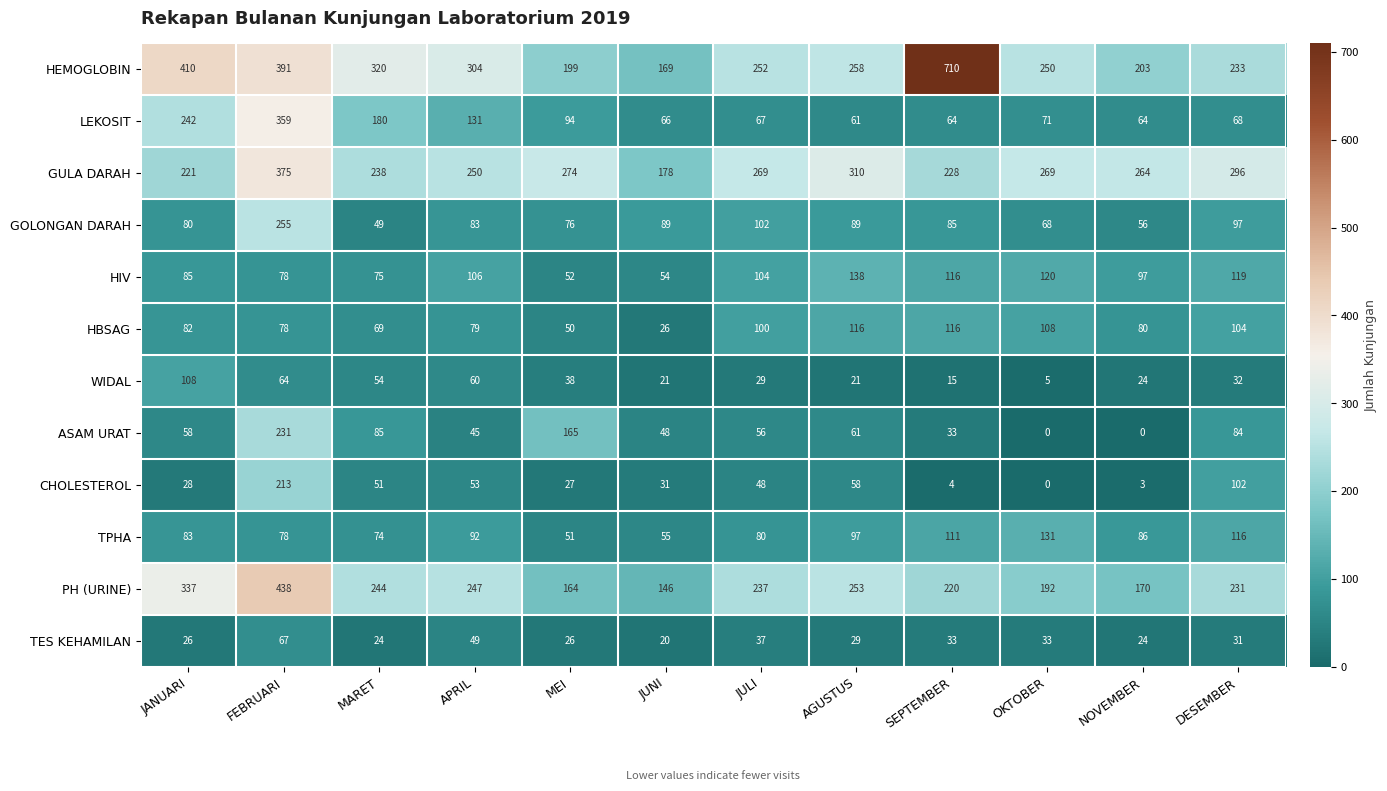

The value of GULA DARAH at OKTOBER is 417. True or false?

False